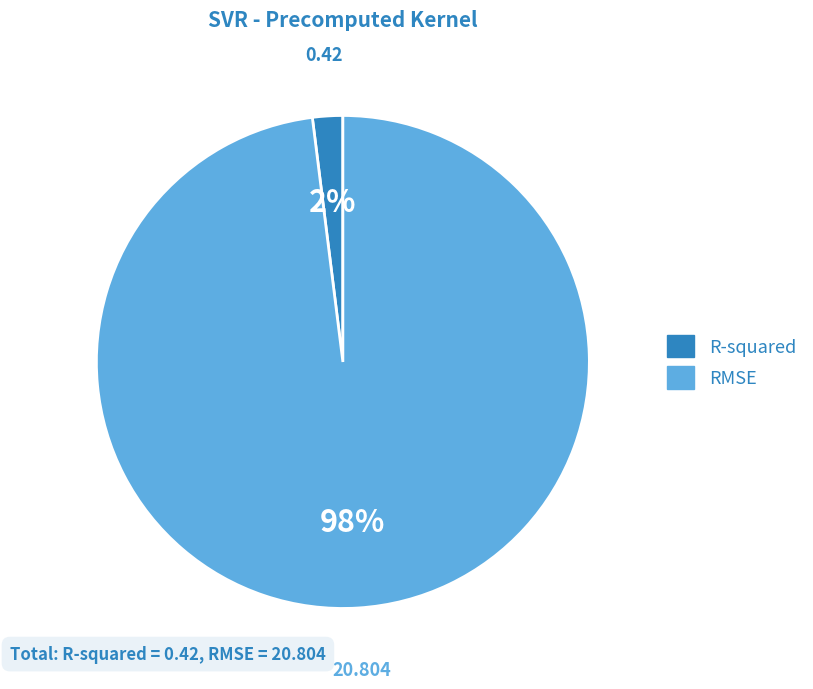

Does any single category account for the majority?

Yes